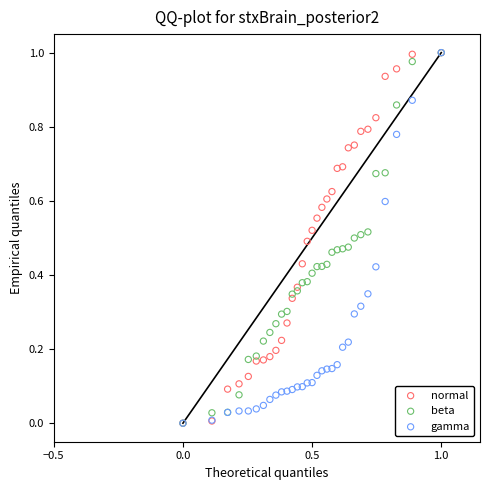

What are all the series names shown in the legend?

normal, beta, gamma